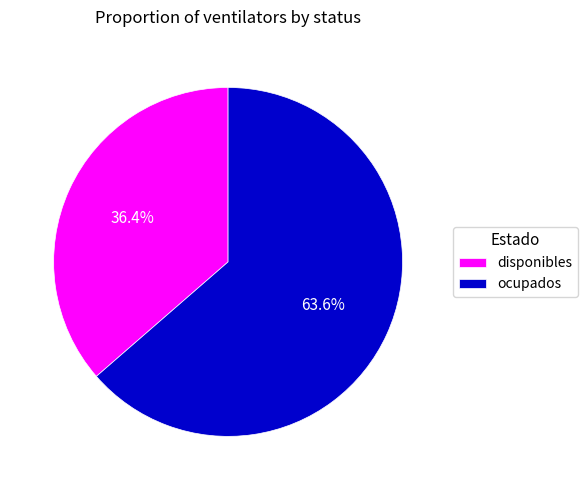

Does disponibles account for over 50% of the chart?

No